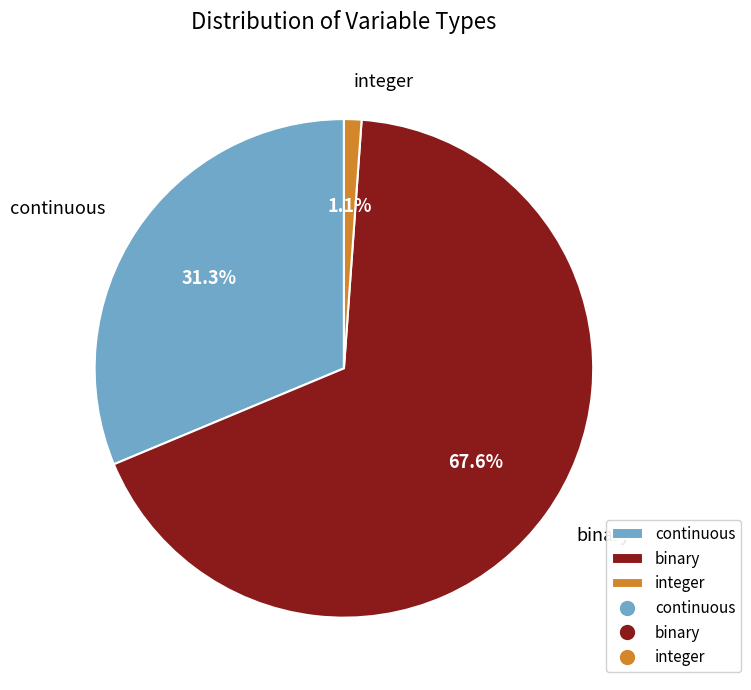

Which has a higher value, continuous or integer?

continuous